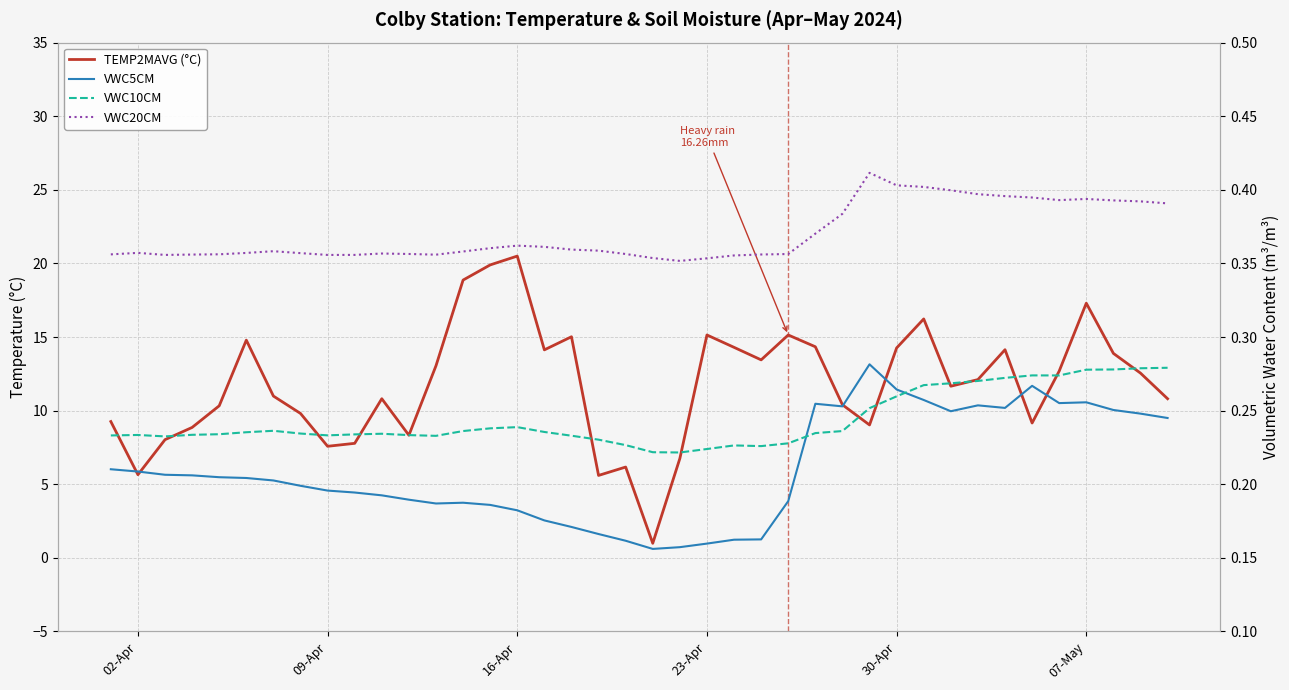

How many series are shown in this chart?

4